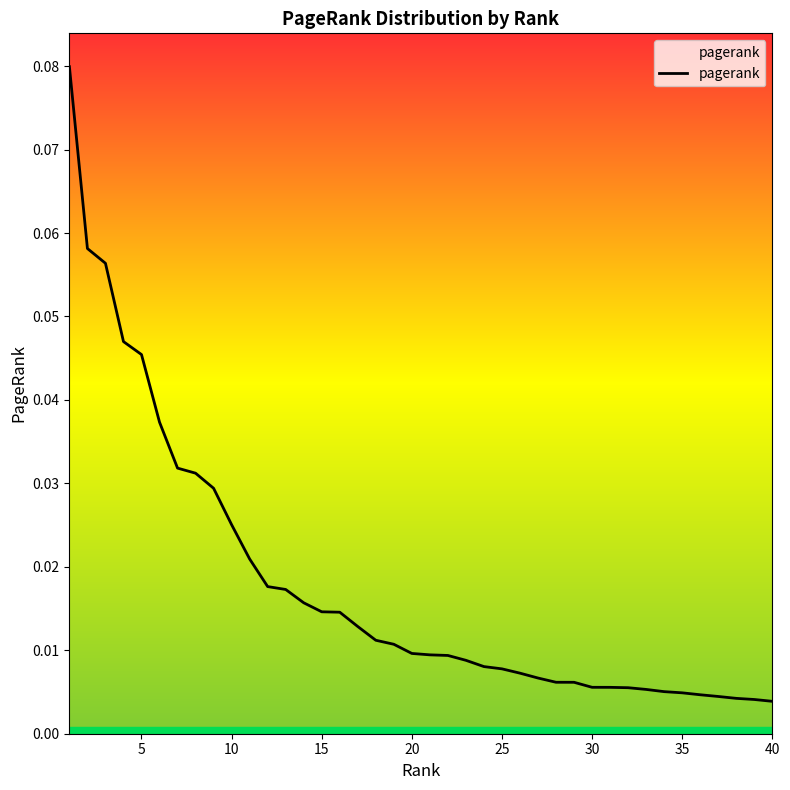

Reading left to right, transcribe all the data shown in this chart.

0.1	0.1	0.1	0.0	0.0	0.0	0.0	0.0	0.0	0.0	0.0	0.0	0.0	0.0	0.0	0.0	0.0	0.0	0.0	0.0	0.0	0.0	0.0	0.0	0.0	0.0	0.0	0.0	0.0	0.0	0.0	0.0	0.0	0.0	0.0	0.0	0.0	0.0	0.0	0.0